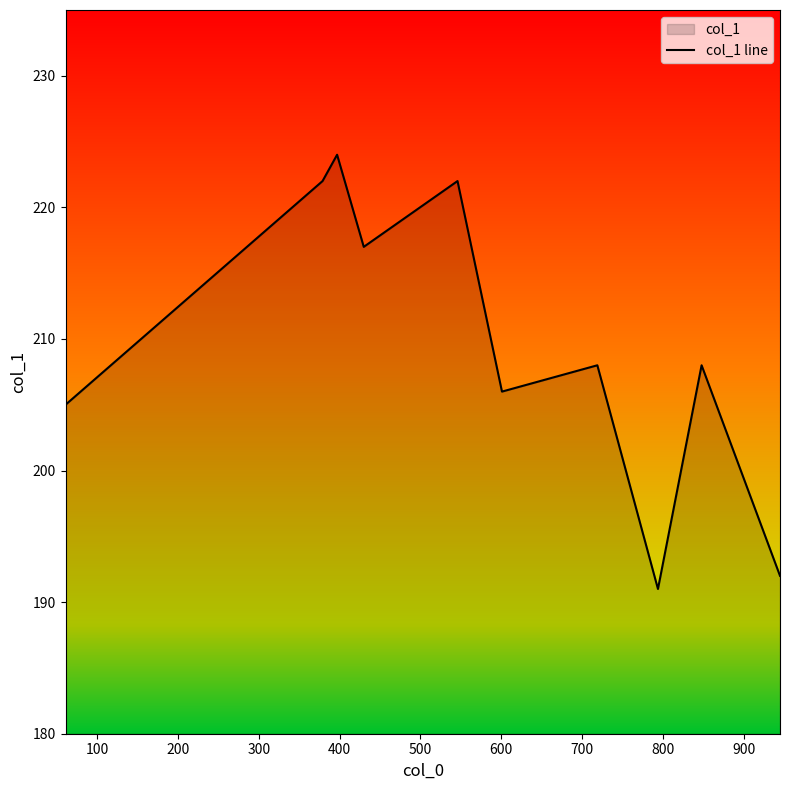

What is the minimum value shown in the chart?

191